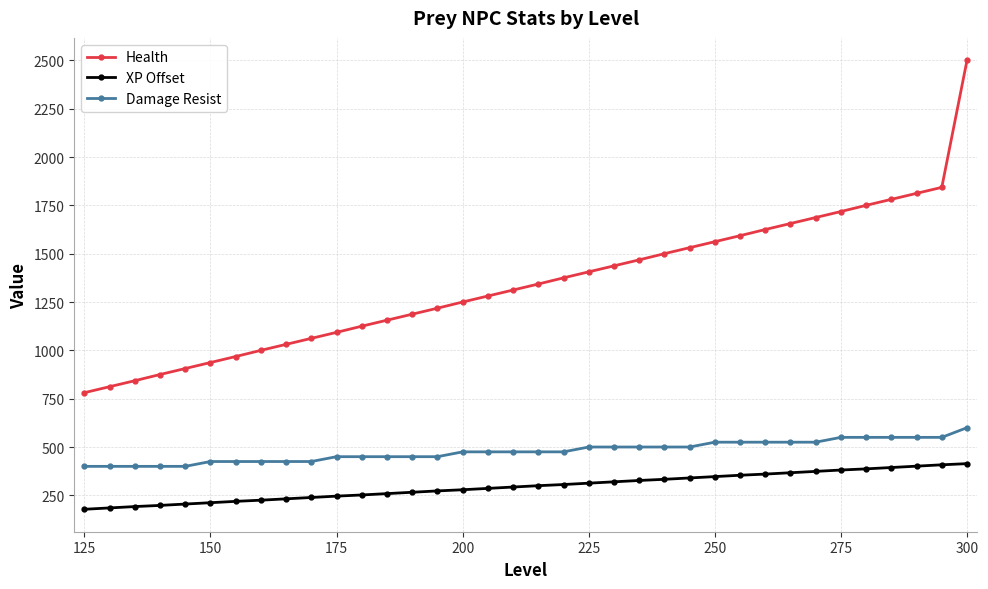

Which series has the largest total across all categories?

Health